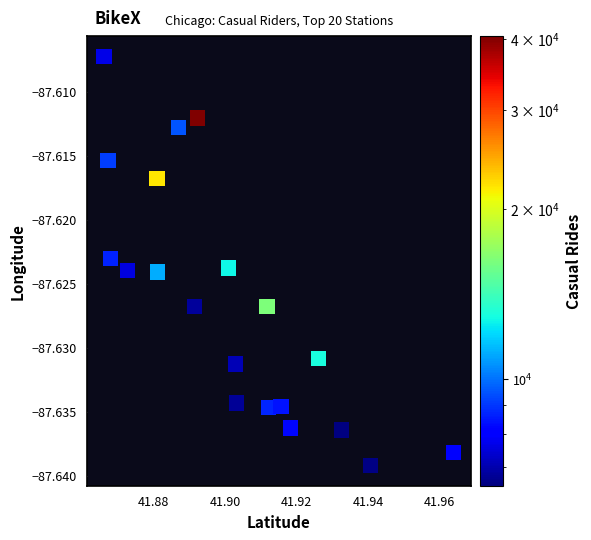

Count the number of points in this scatter plot.

20